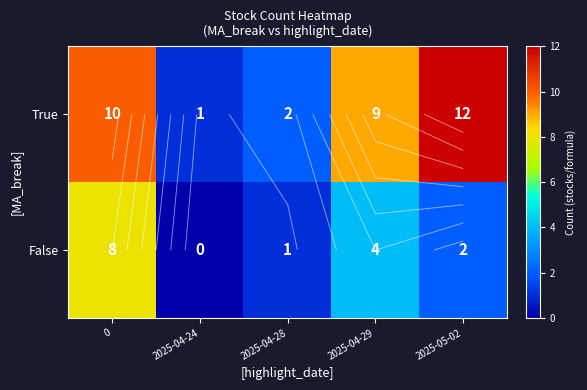

Is it true that False equals 1 at 2025-04-28?

False